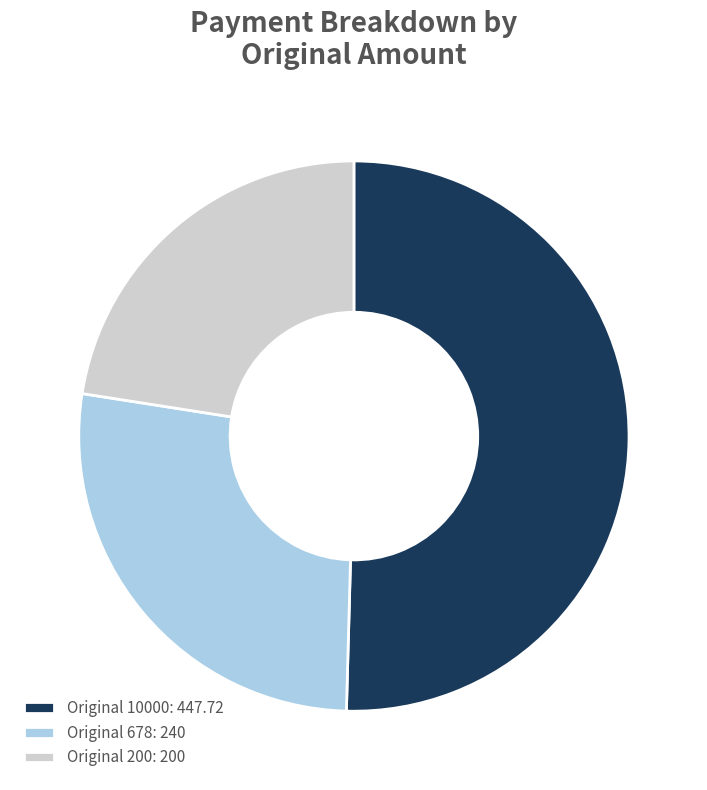

Approximately how many times larger is the value at Original 678: 240 compared to Original 200: 200?

1.2